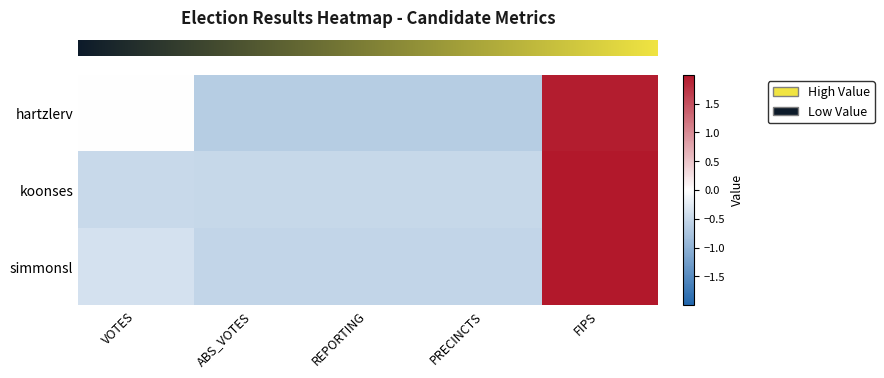

What is the difference between the highest and lowest values at FIPS?

0.1